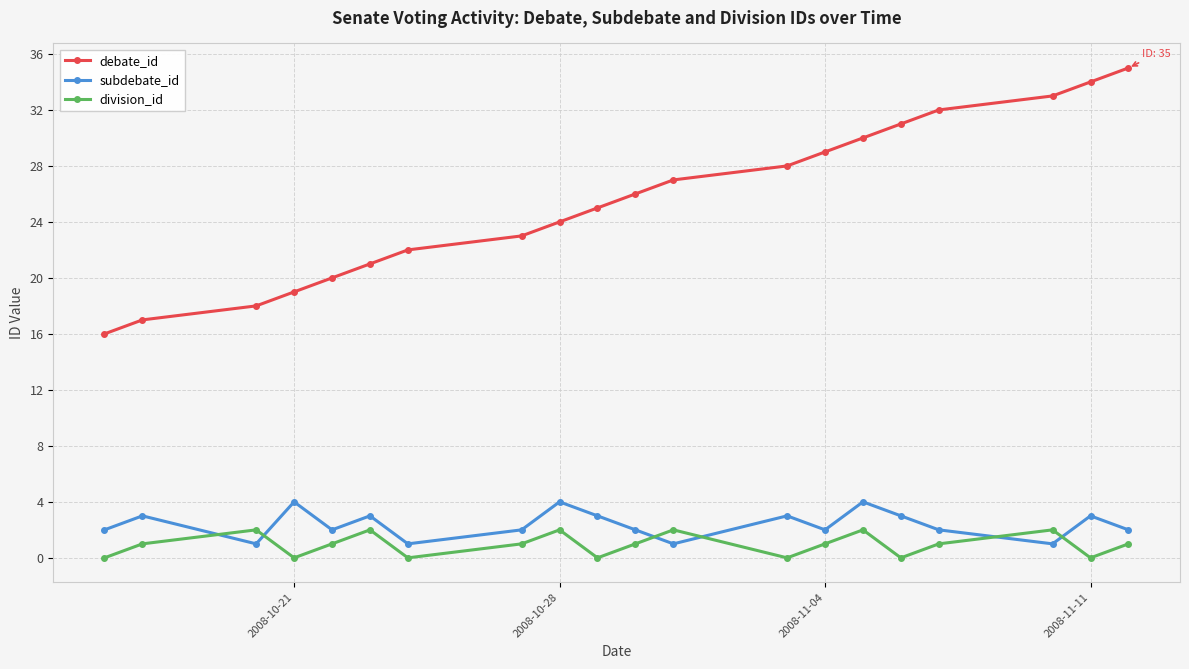

Which series has the largest total across all categories?

debate_id